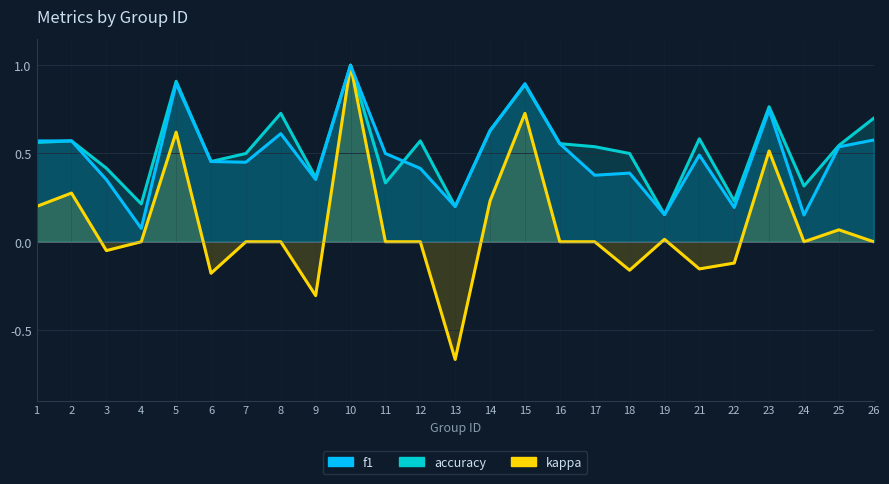

What is the value of the f1 point at the 14th from the left?

0.6